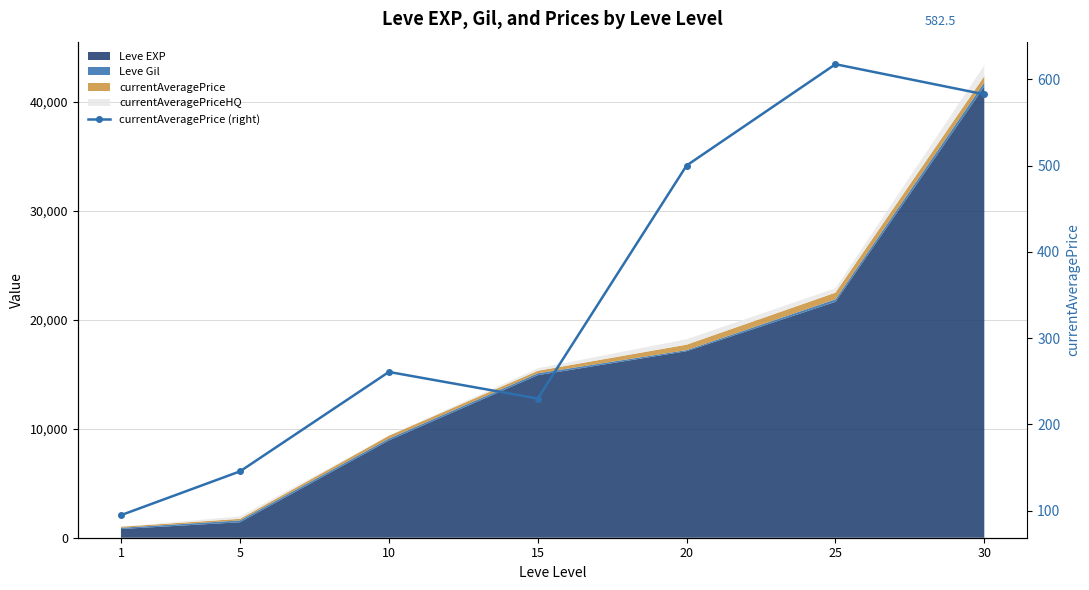

Which has a higher value, 1 or 20?

20